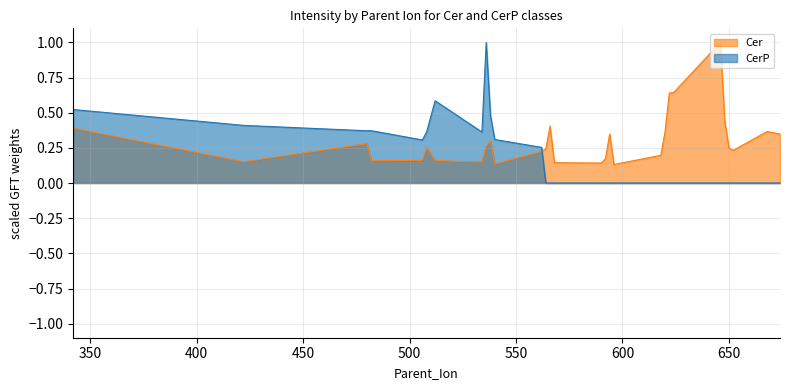

Reading left to right, extract all data points from this chart.

Cer: 0.4	0.2	0.3	0.2	0.2	0.3	0.2	0.1	0.3	0.3	0.1	0.2	0.2	0.4	0.1	0.1	0.2	0.3	0.1	0.2	0.4	0.6	0.6	1.0	0.4	0.2	0.2	0.4	0.3
CerP: 0.5	0.4	0.4	0.4	0.3	0.4	0.6	0.4	1.0	0.5	0.3	0.3	0.0	0.0	0.0	0.0	0.0	0.0	0.0	0.0	0.0	0.0	0.0	0.0	0.0	0.0	0.0	0.0	0.0